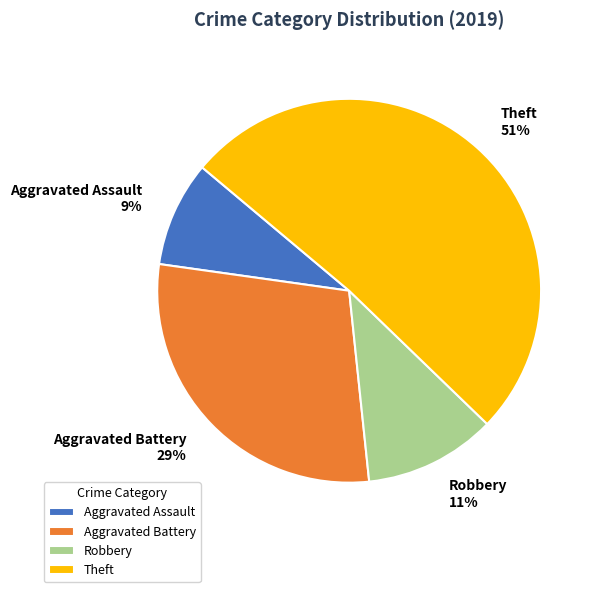

To the nearest percent, what portion does Robbery represent?

11%